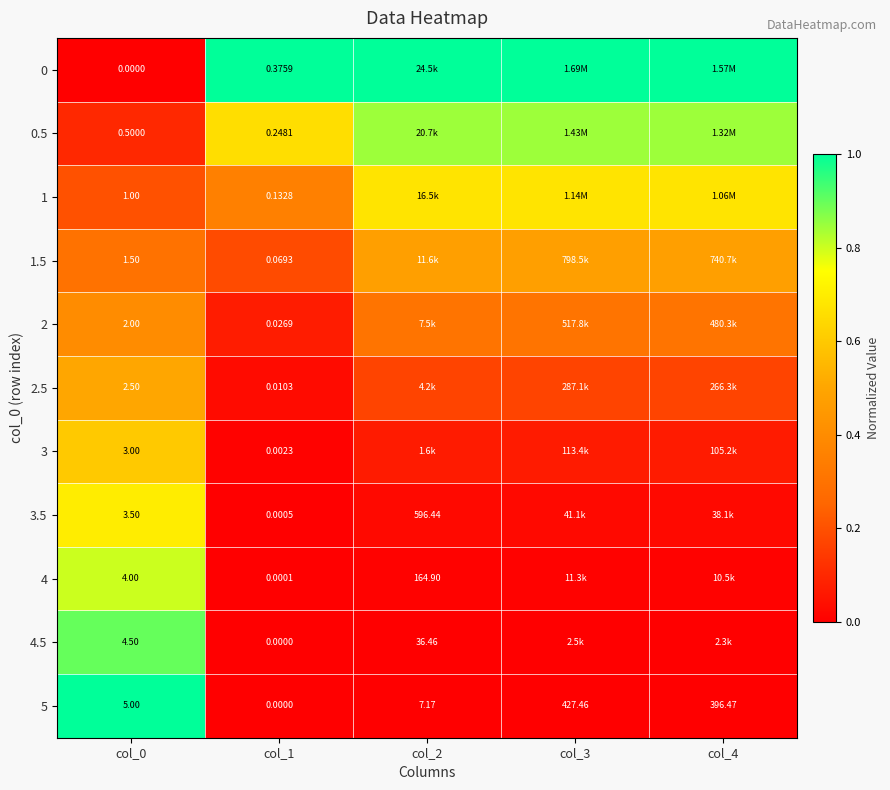

The value of 2 at col_1 is 0.0. True or false?

False